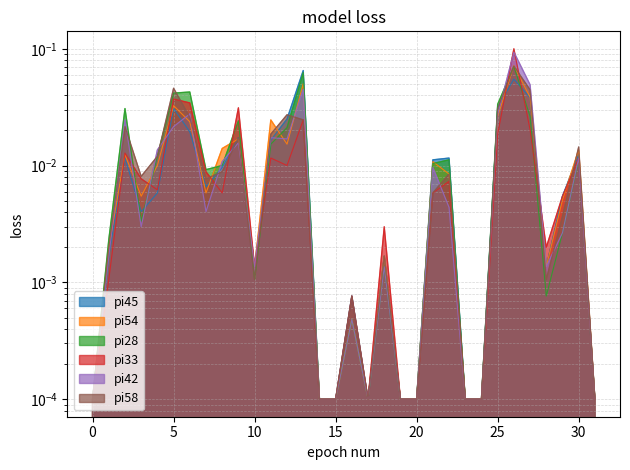

Is it true that pi58 equals 0.0 at 16?

False